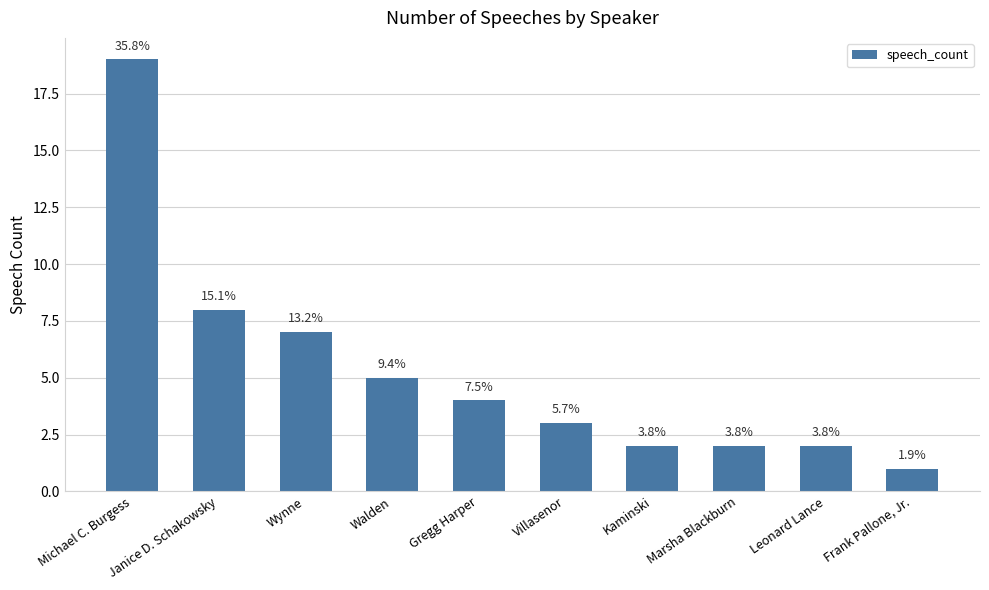

Does the chart contain any negative values?

No